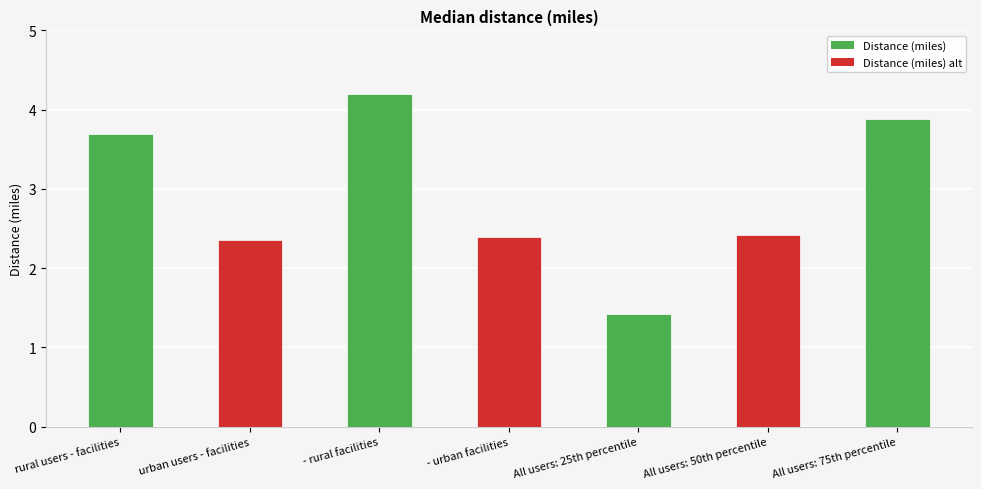

What is the value of the 4th bar from the left?

2.4